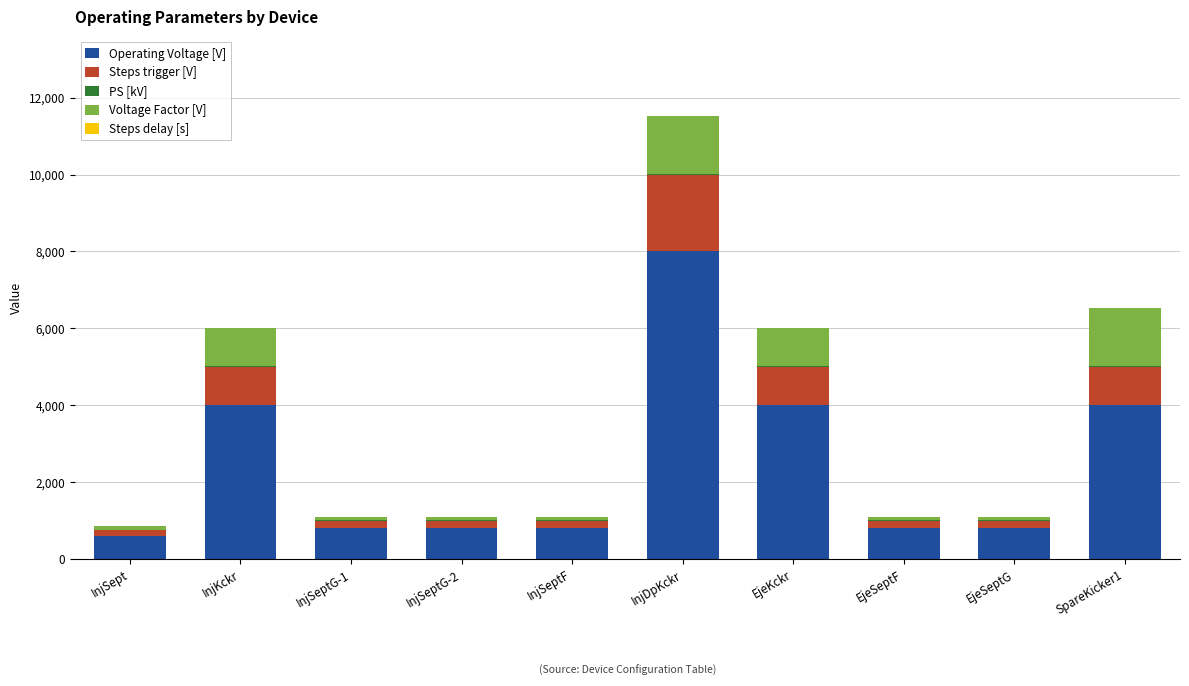

What is the maximum value for Operating Voltage [V]?

8000